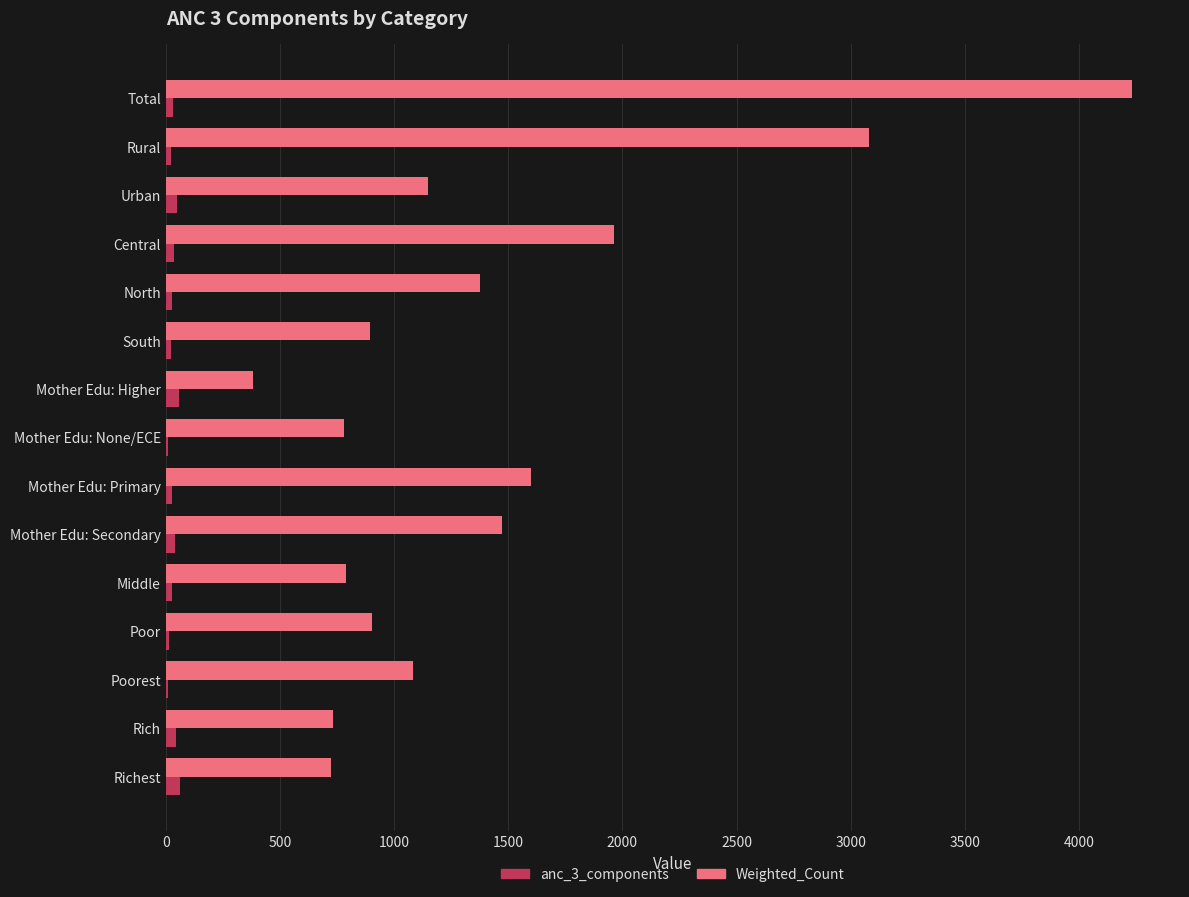

True or false: Weighted_Count has a value of 1296.5 at Central.

False